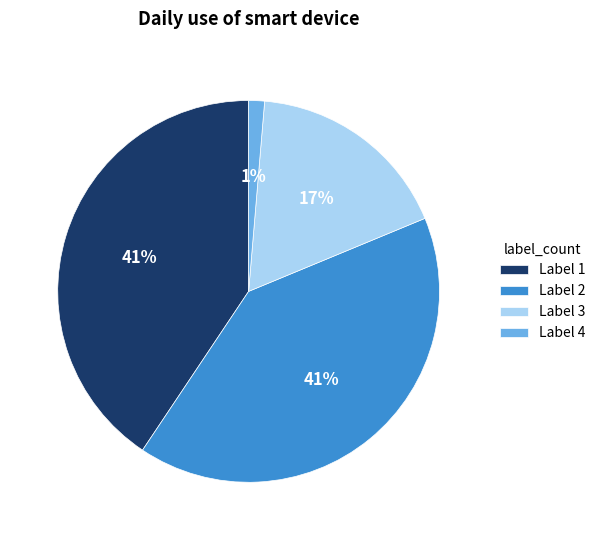

Which slice is the smallest?

Label 4